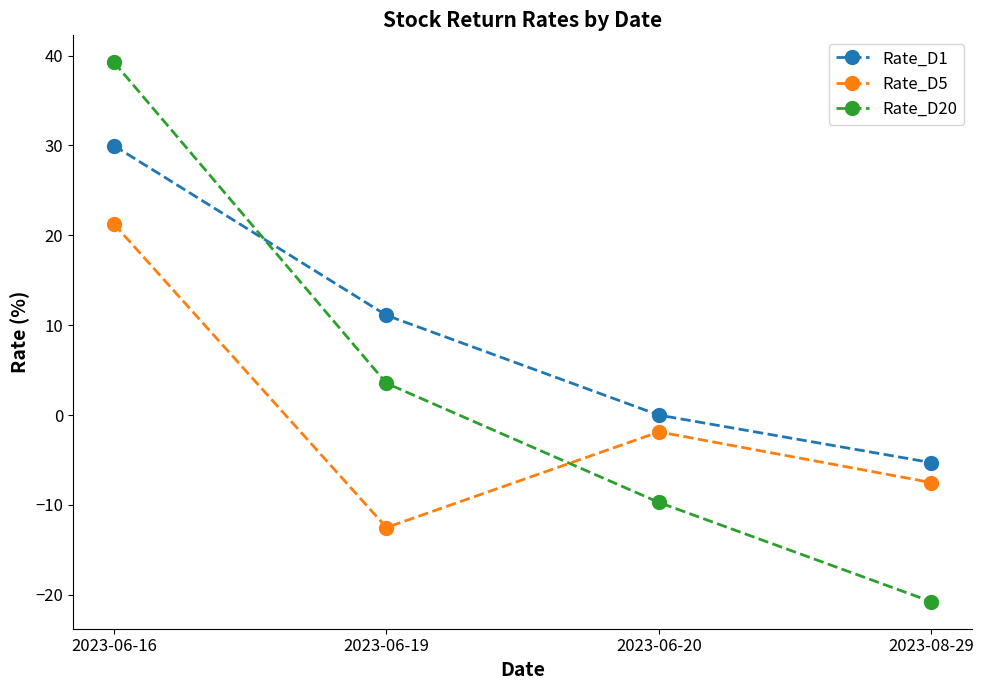

Which category has the highest value across all series?

2023-06-16